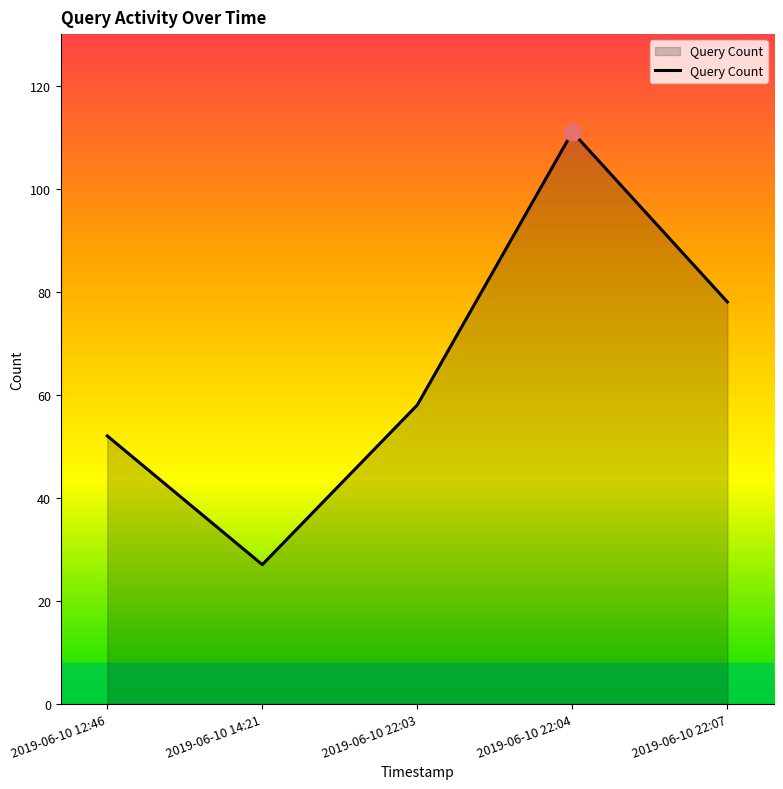

Reading left to right, transcribe all the data shown in this chart.

2019-06-10 12:46=52	2019-06-10 14:21=27	2019-06-10 22:03=58	2019-06-10 22:04=111	2019-06-10 22:07=78